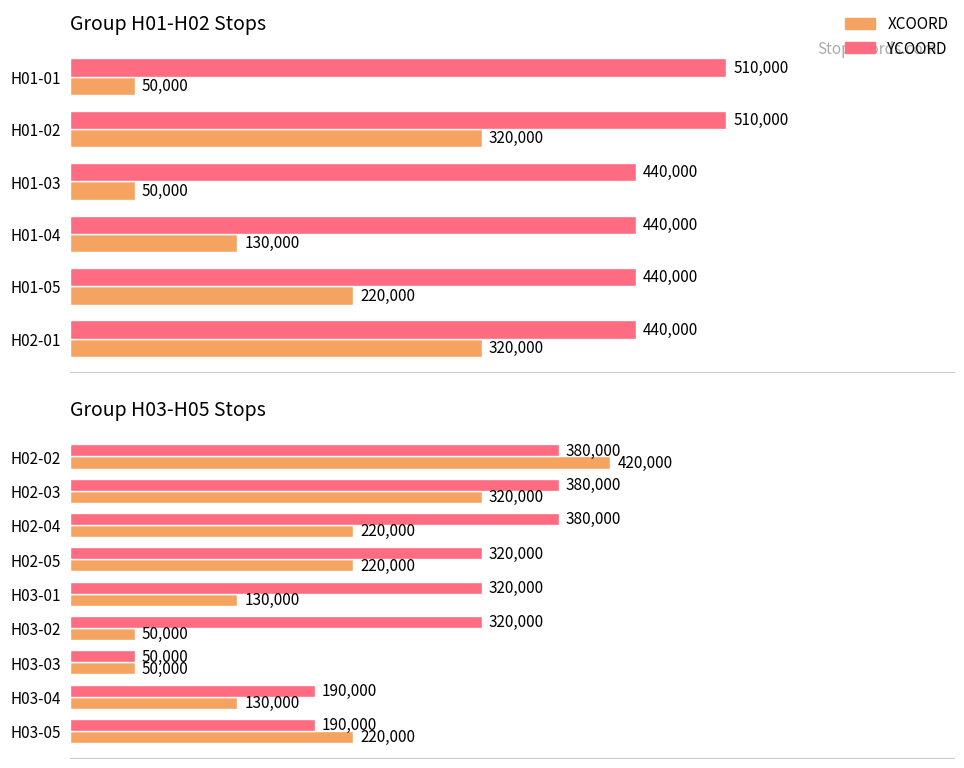

Read the XCOORD value at H03-05, to the nearest 10.

220000